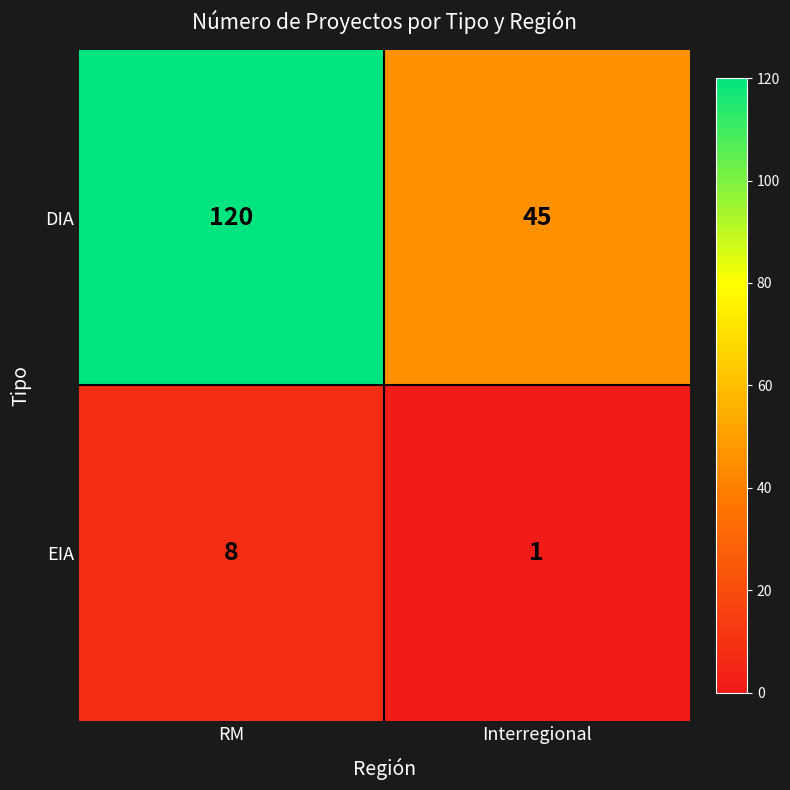

At which category is the sum across all series the highest?

RM